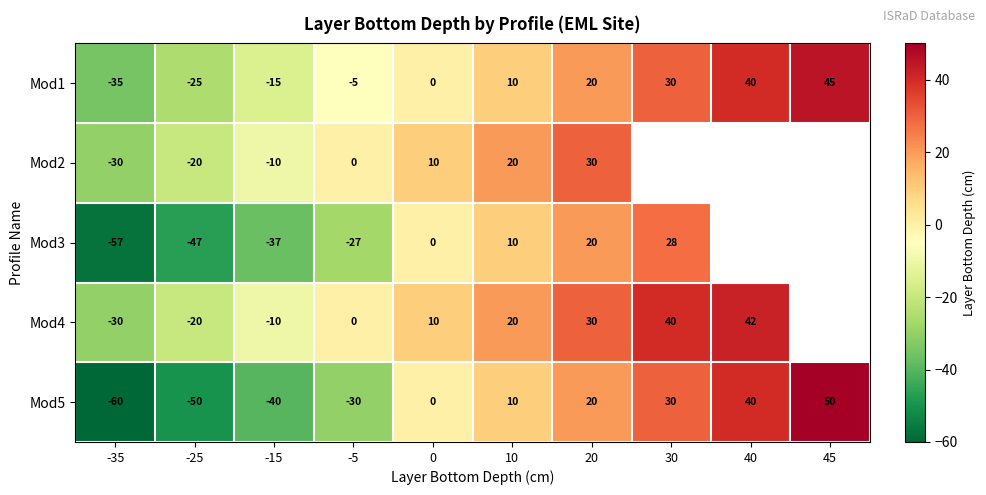

At how many categories does at least one series exceed 18?

5